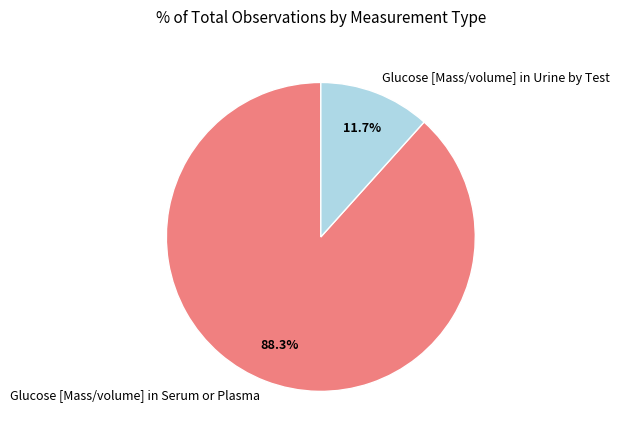

Rank the categories by value from lowest to highest.

Glucose [Mass/volume] in Urine by Test, Glucose [Mass/volume] in Serum or Plasma